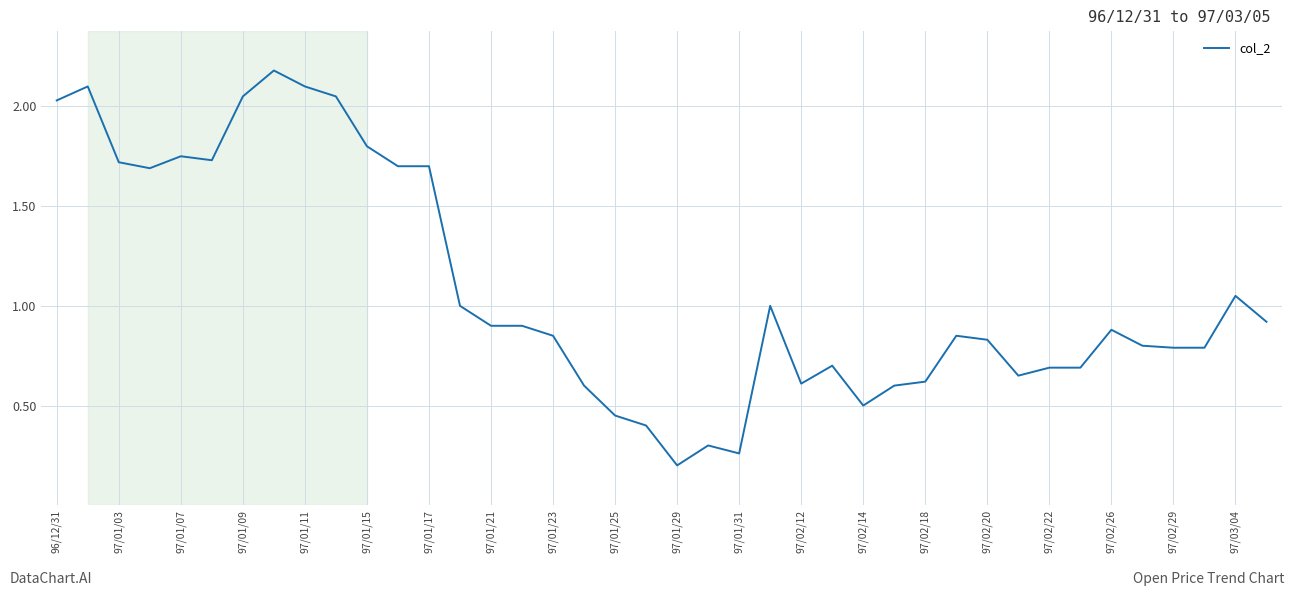

What is the maximum value shown in the chart?

2.2